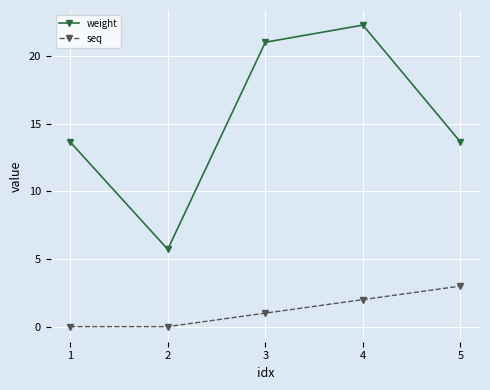

What is the total value across all series at 4?

24.3